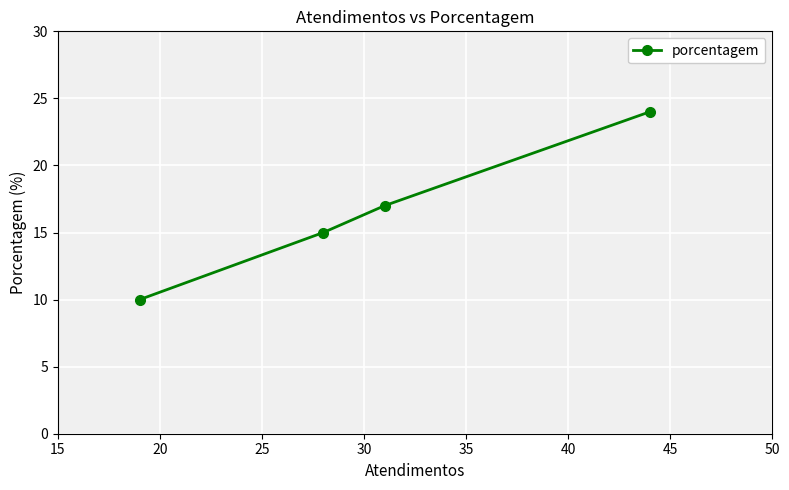

What is the value of the 4th point from the left?

24